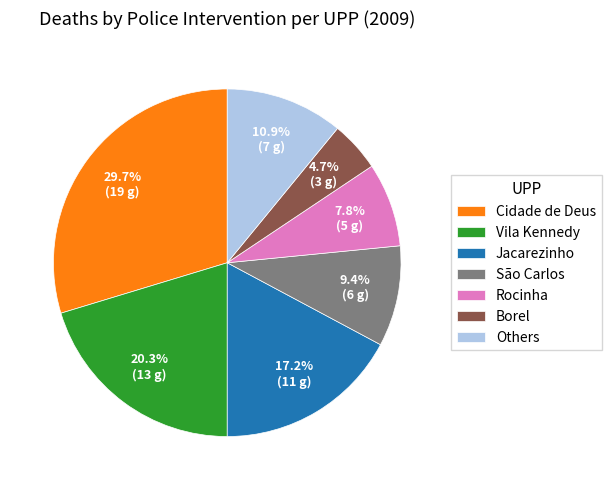

To the nearest percent, what is the combined percentage of Rocinha and São Carlos?

17%